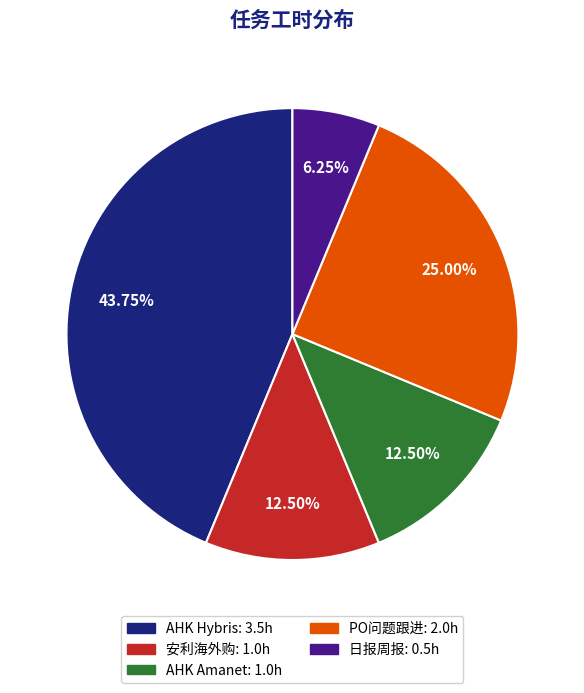

Which has a higher value, AHK Hybris or PO问题跟进?

AHK Hybris